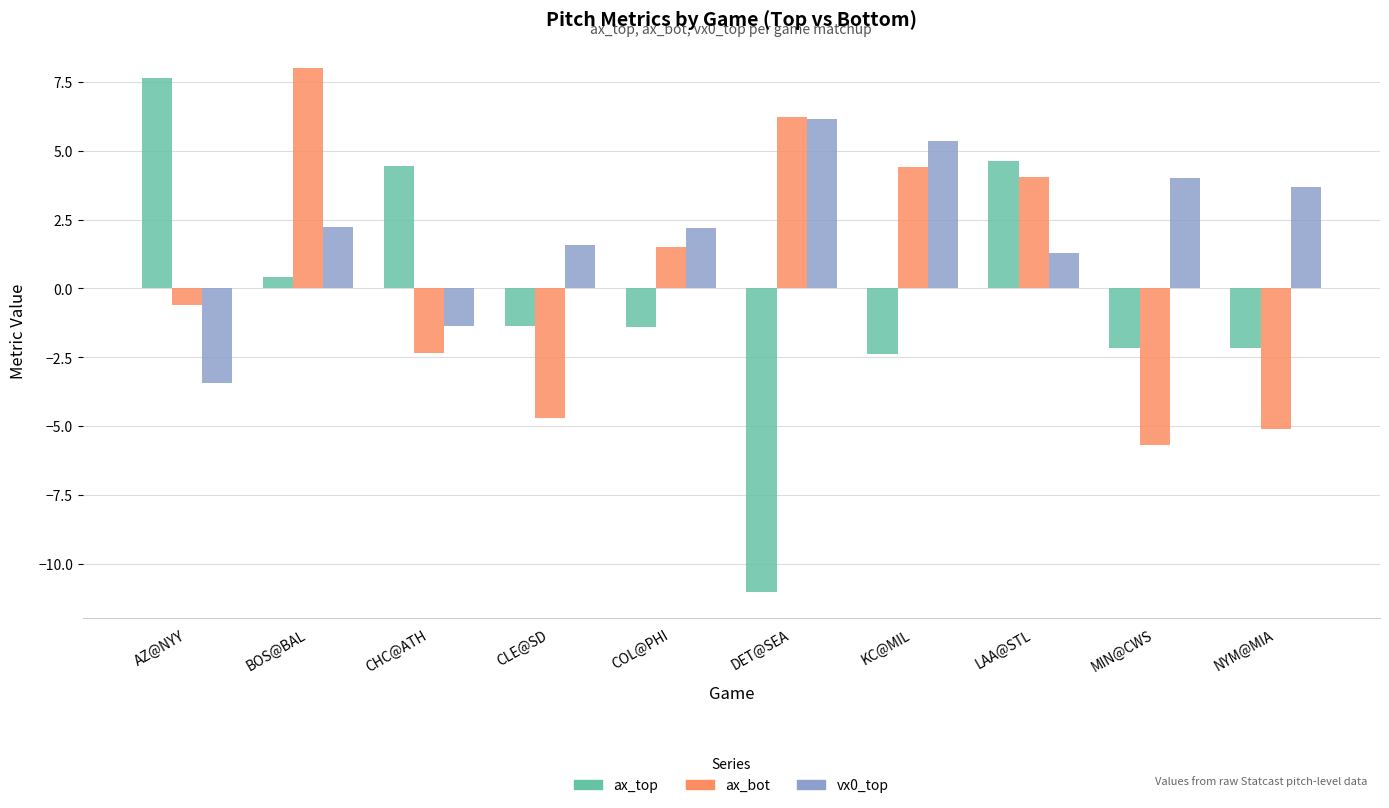

How many bars are there in each group?

3